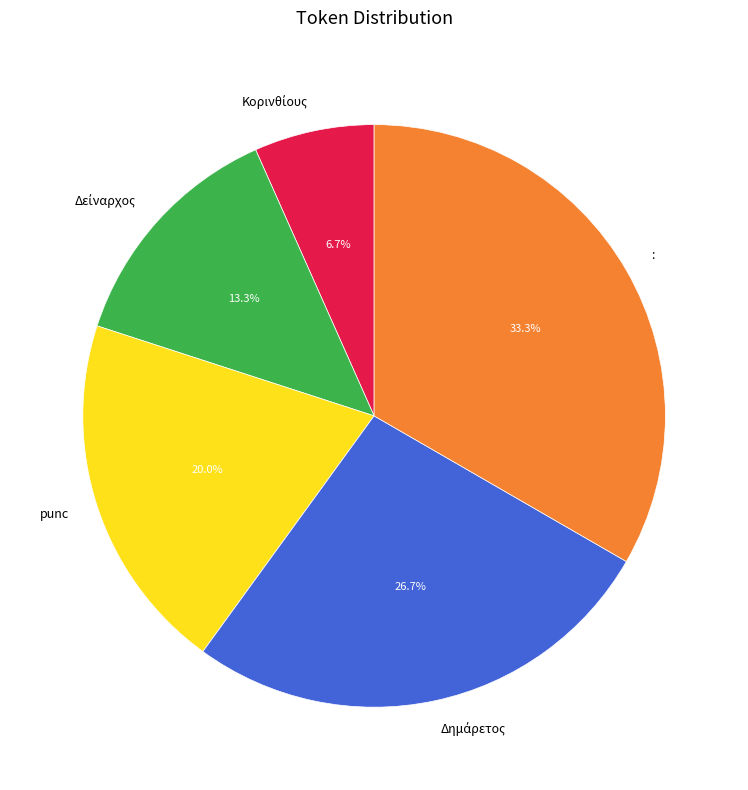

To the nearest percent, what is the difference between the largest and smallest slice percentages?

27%